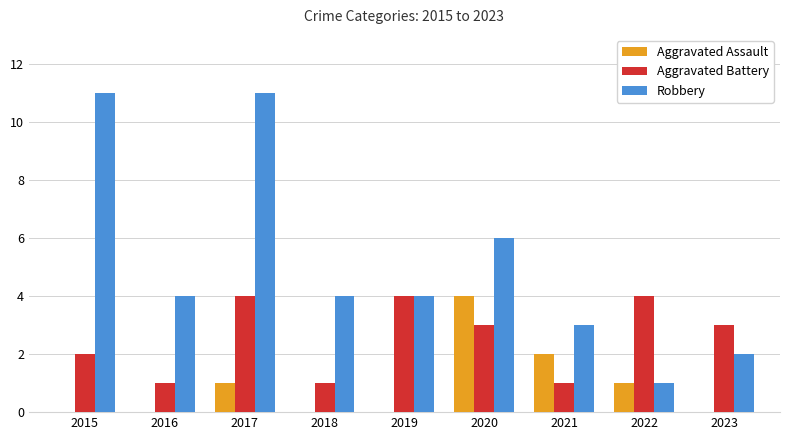

Reading right to left, transcribe all the data shown in this chart.

Aggravated Assault: 0	1	2	4	0	0	1	0	0
Aggravated Battery: 3	4	1	3	4	1	4	1	2
Robbery: 2	1	3	6	4	4	11	4	11